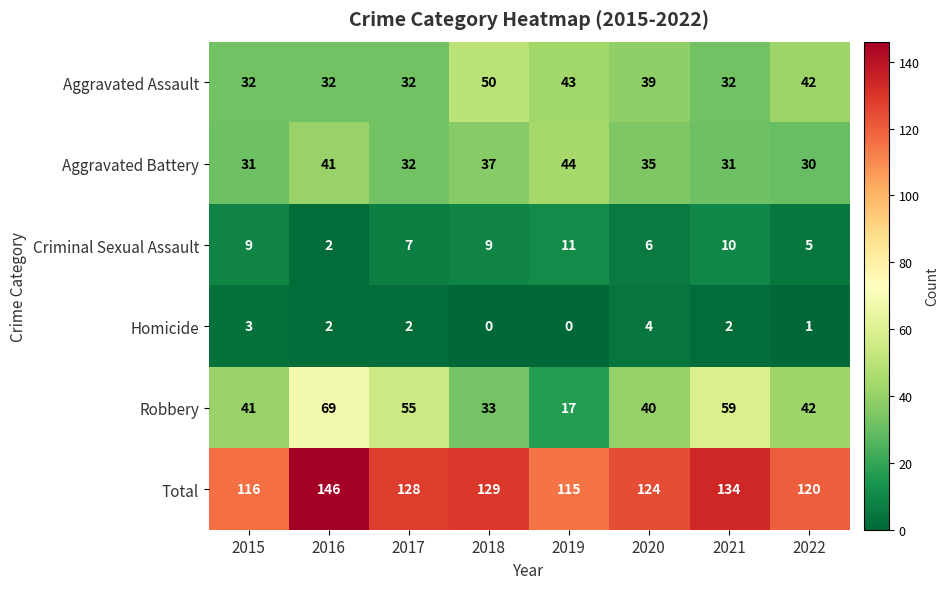

What is the total value across all series at 2022?

240